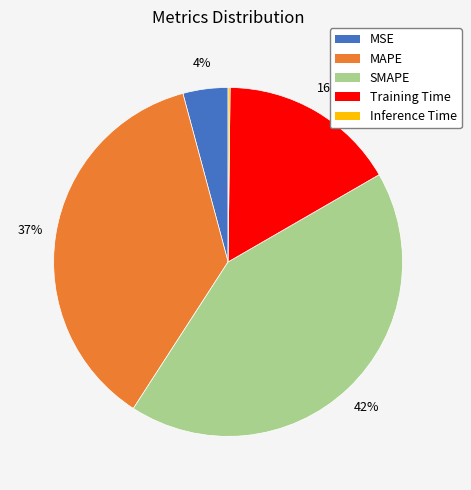

To the nearest percent, what portion does MSE represent?

4%